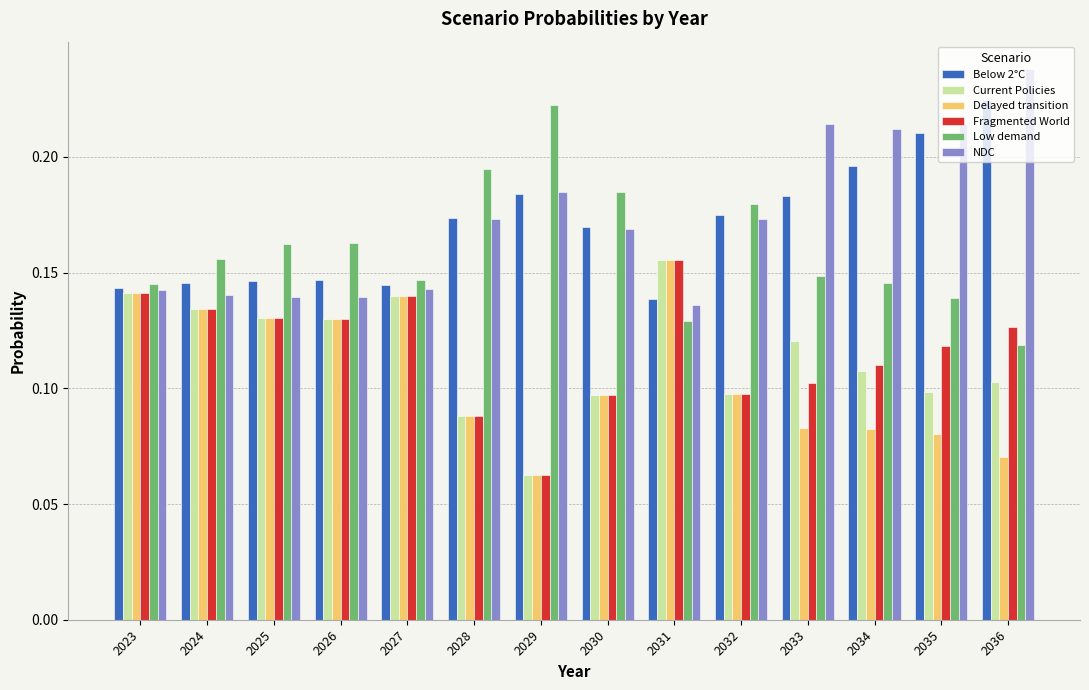

How many bars are there in each group?

6